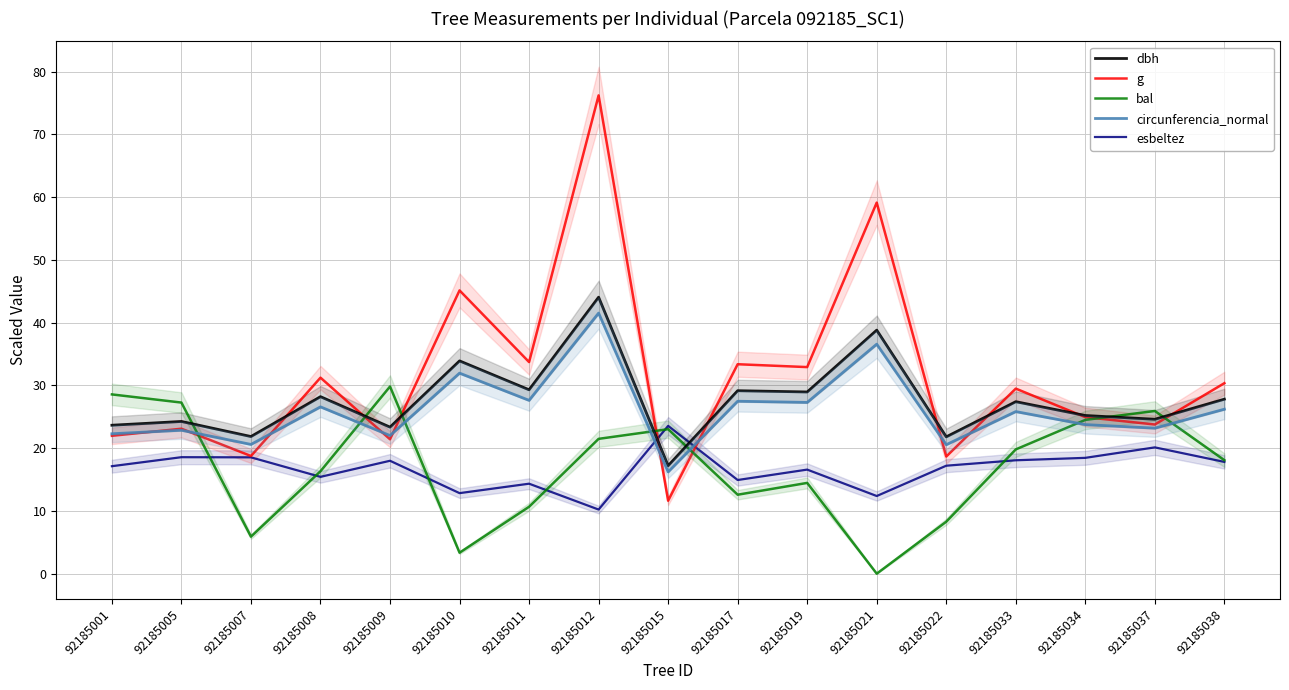

At which category is the sum across all series the highest?

92185012